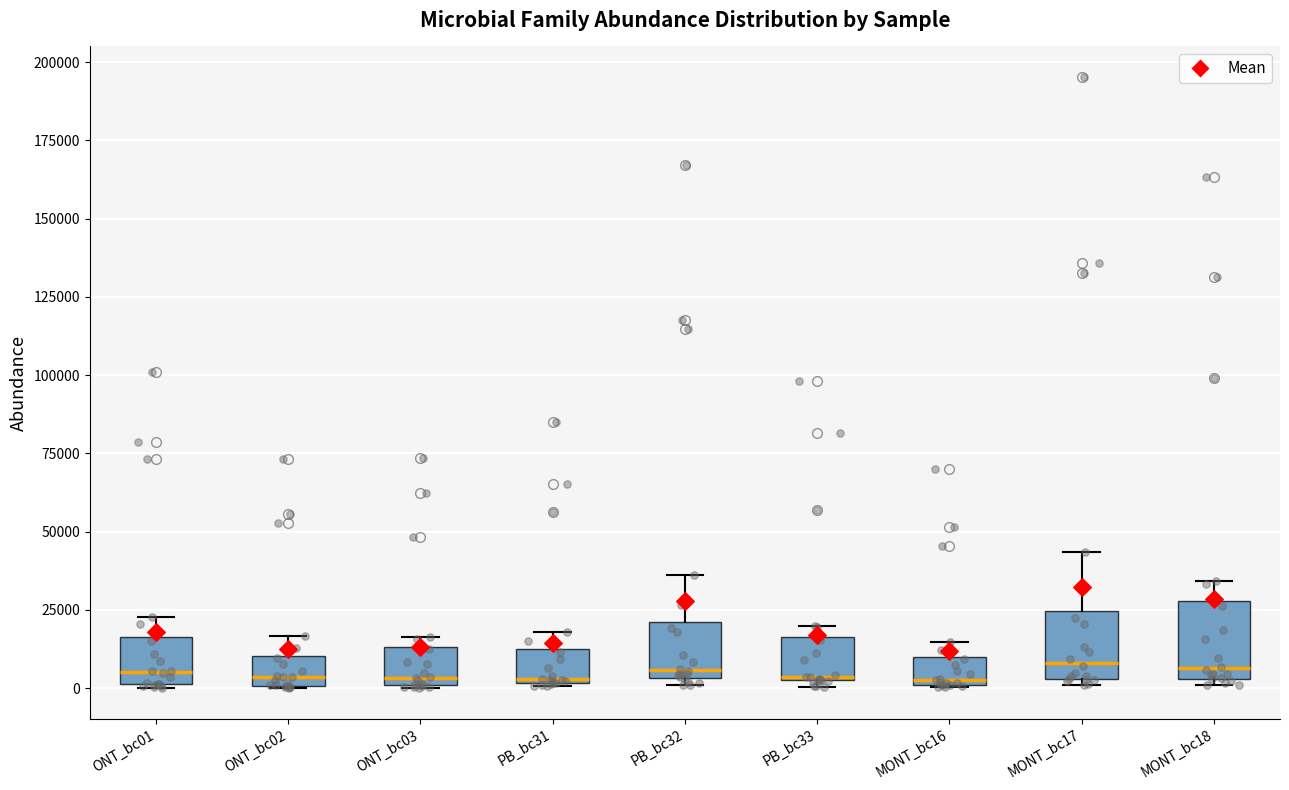

Where is the lower edge of the box for PB_bc33 on the y-axis? The values are not printed on the chart, so give them approximately, as read against the axis.

5000